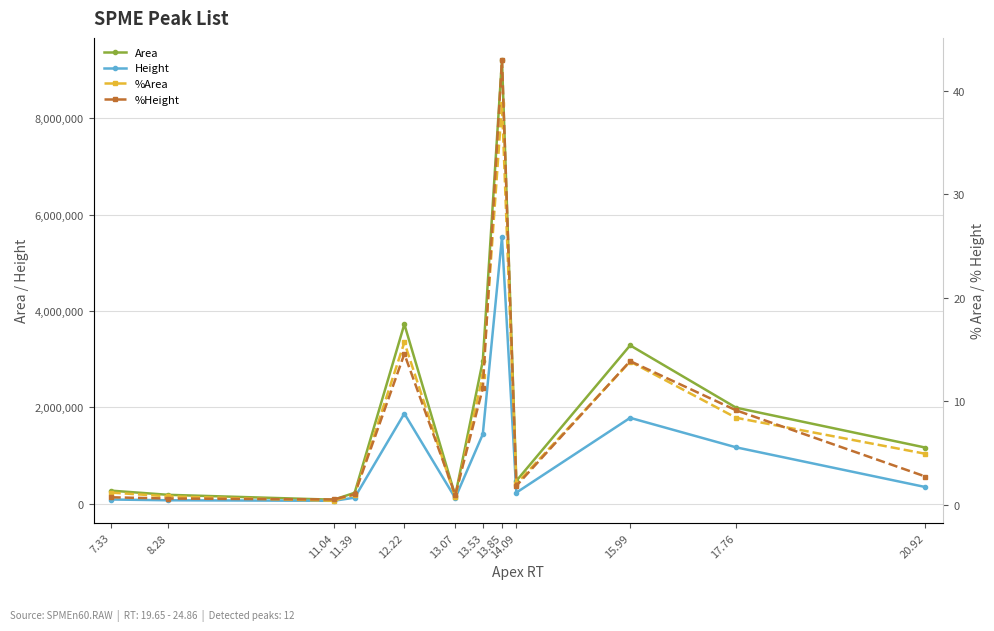

True or false: %Height has a value of 43.0 at 13.85.

True